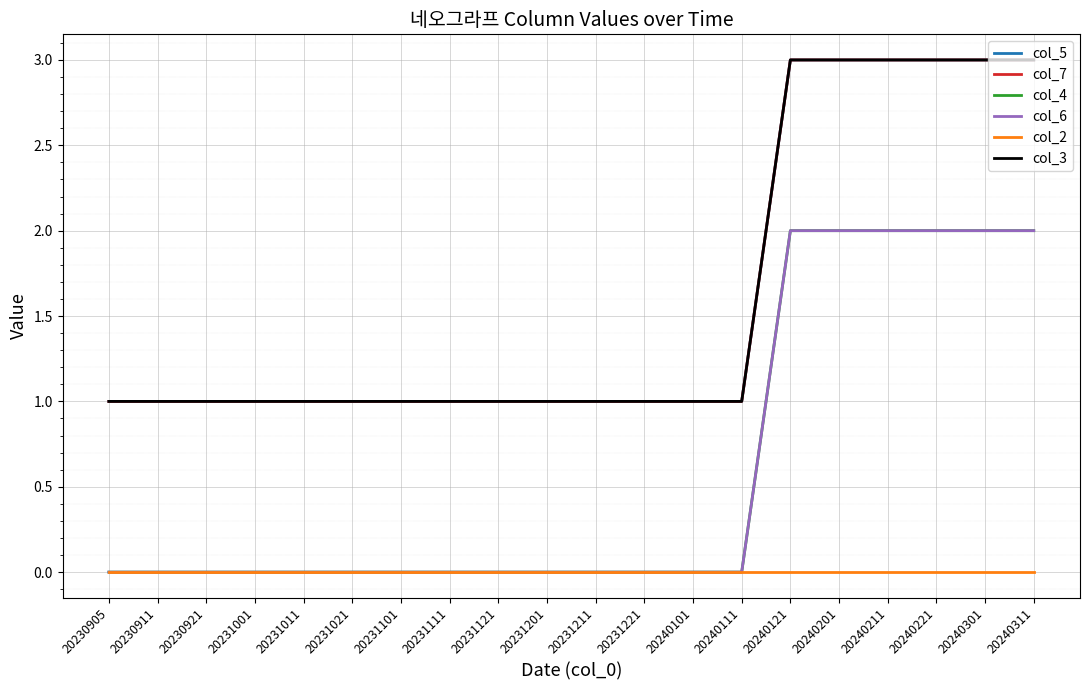

Which series has the widest spread of values?

col_5